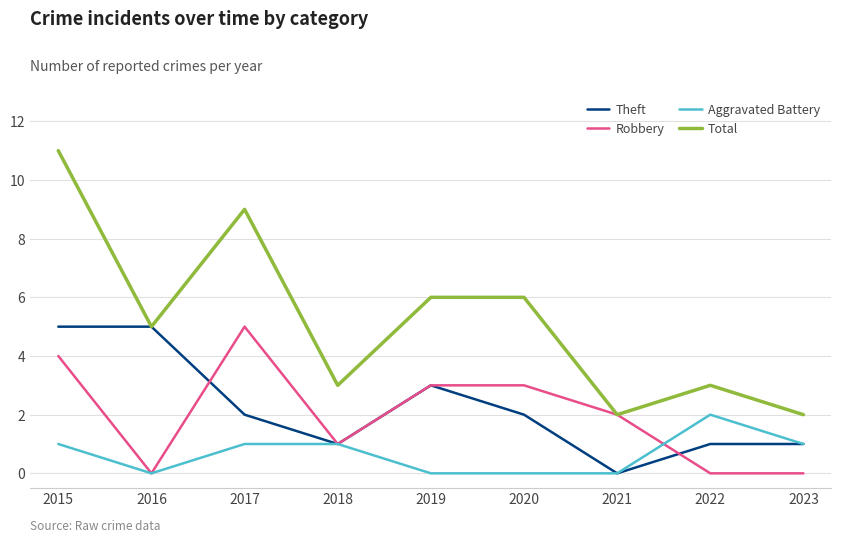

What is the difference between the Total values at 2020 and 2018?

3